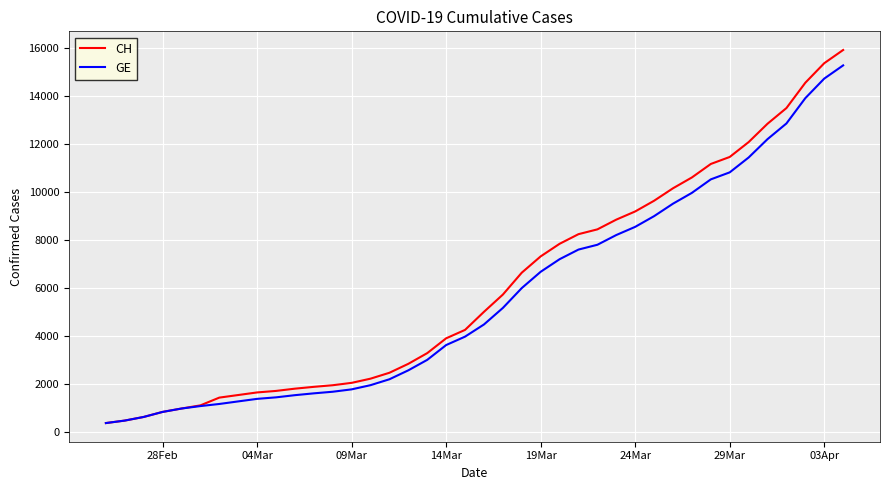

What is the maximum value shown in the chart?

15926